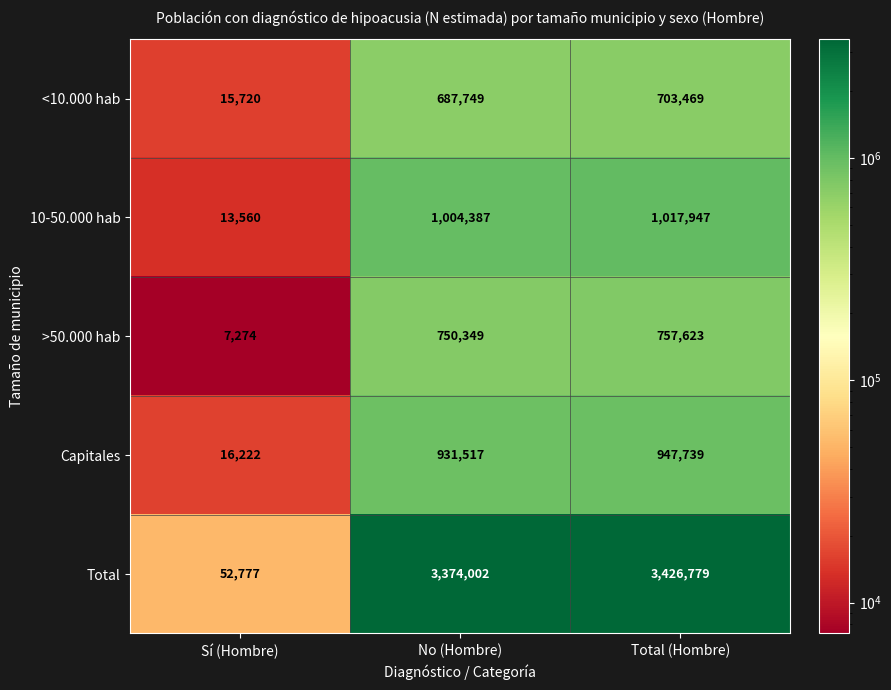

What is the spread (max minus min) of values at Total (Hombre)?

2723310